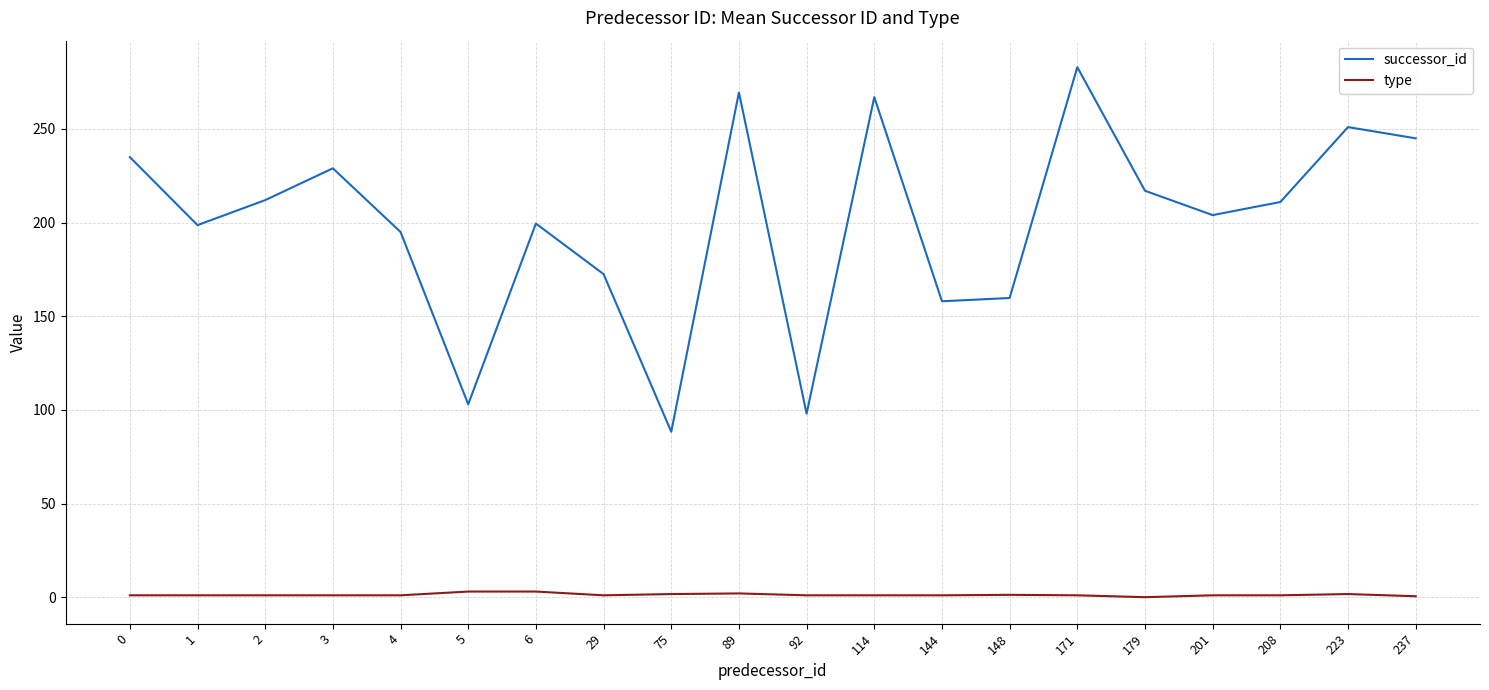

What are all the series names shown in the legend?

successor_id, type